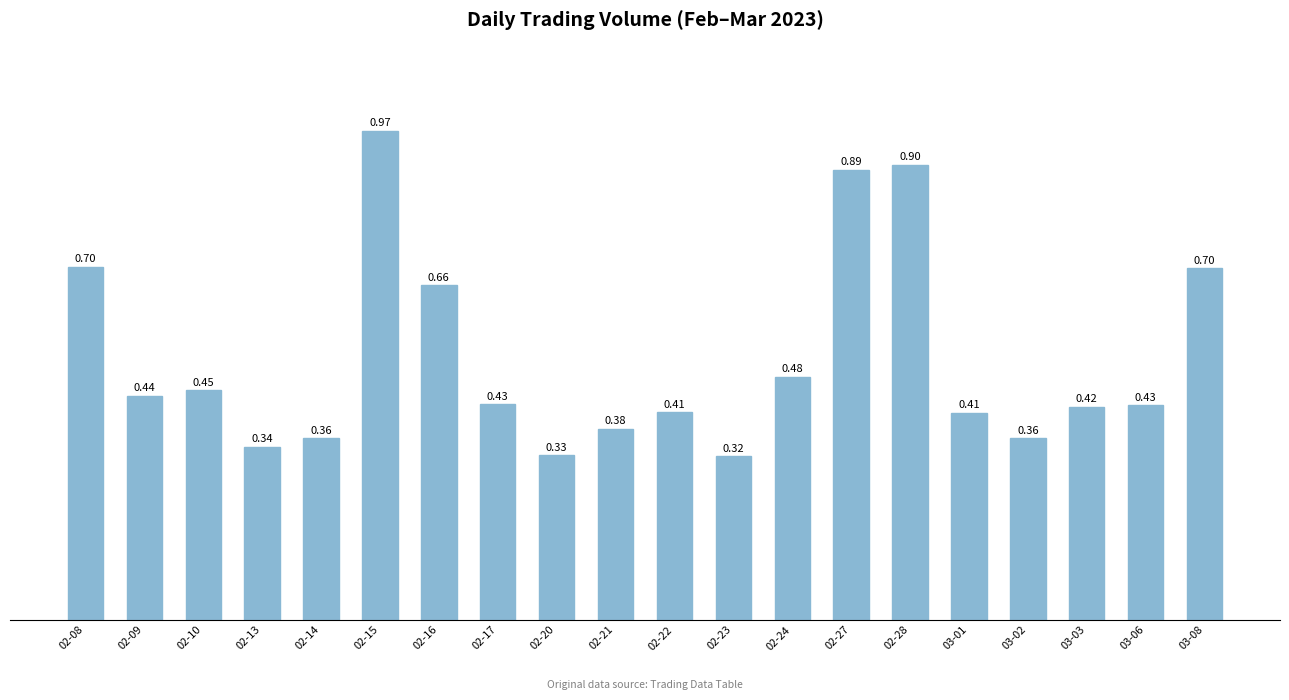

What is the sum of all values?

10.4